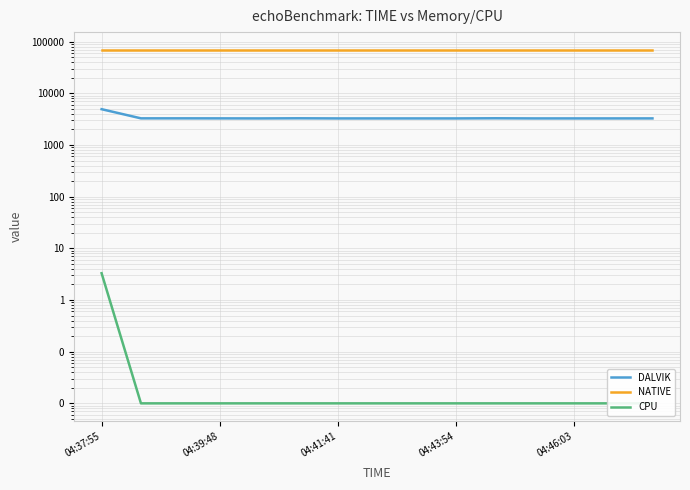

True or false: CPU and DALVIK cross at least once.

False